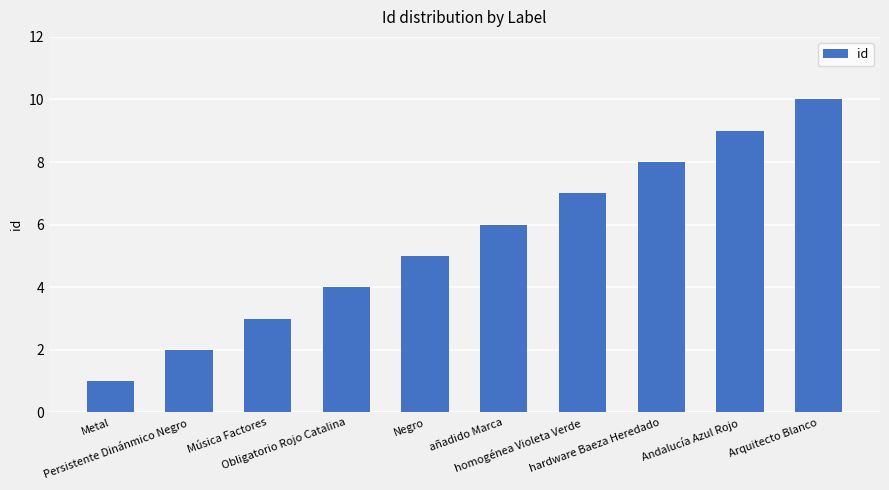

True or false: the data shows 2 at Persistente Dinánmico Negro.

True